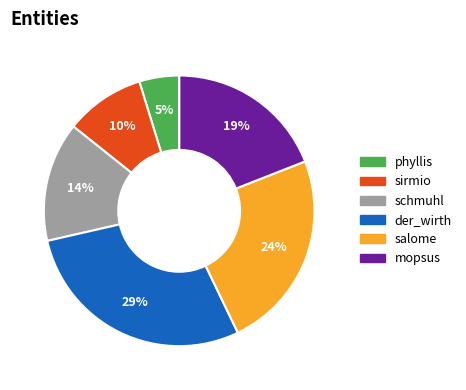

To the nearest percent, what is the average slice percentage?

14%